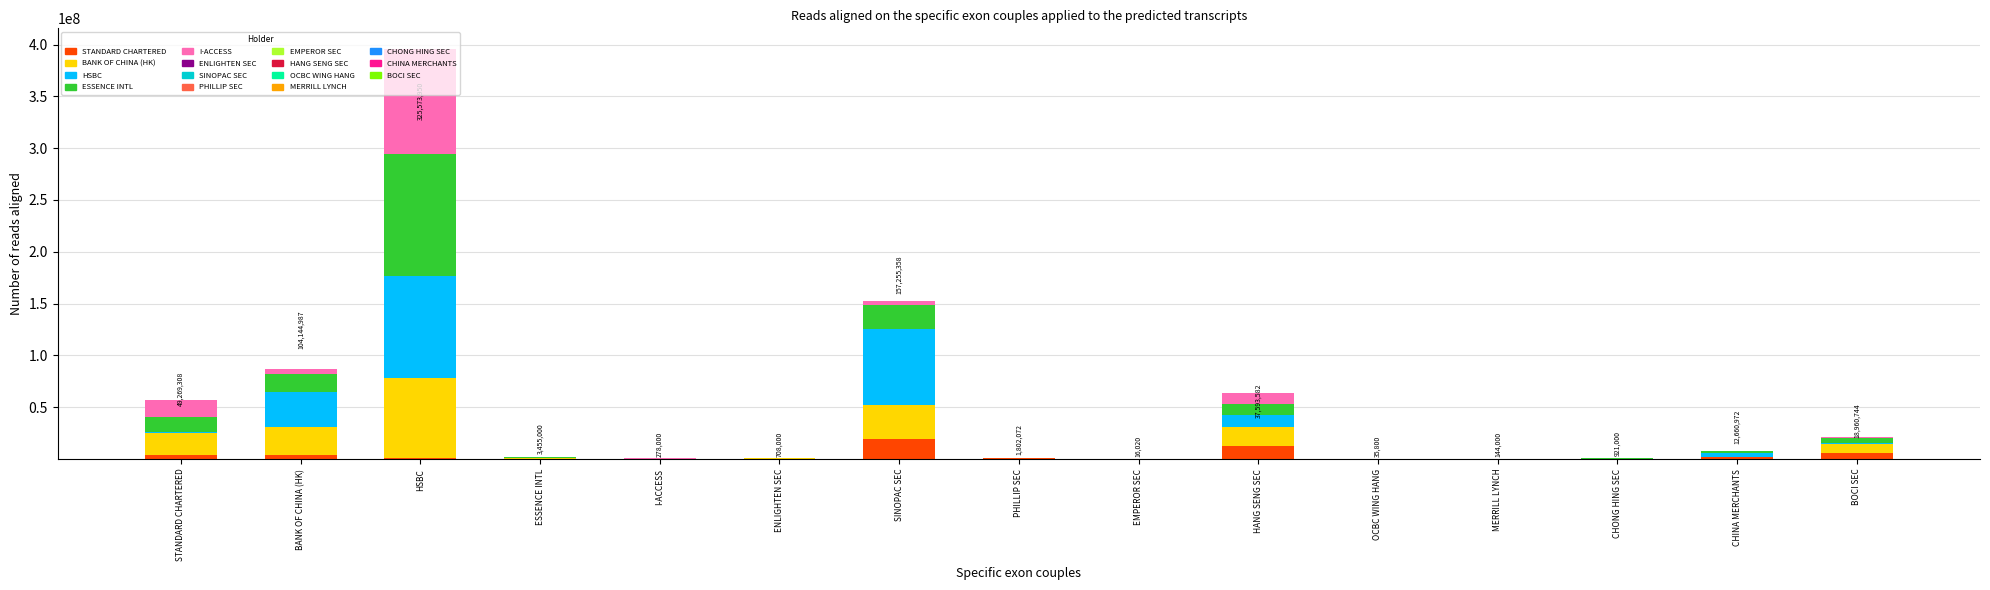

Does the chart contain any negative values?

No